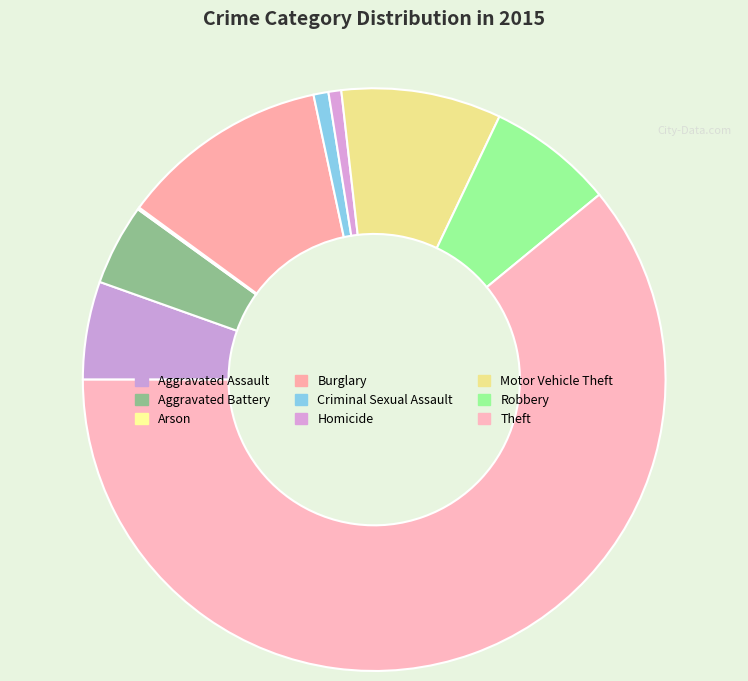

What is the ratio of the value at Motor Vehicle Theft to the value at Robbery?

1.3